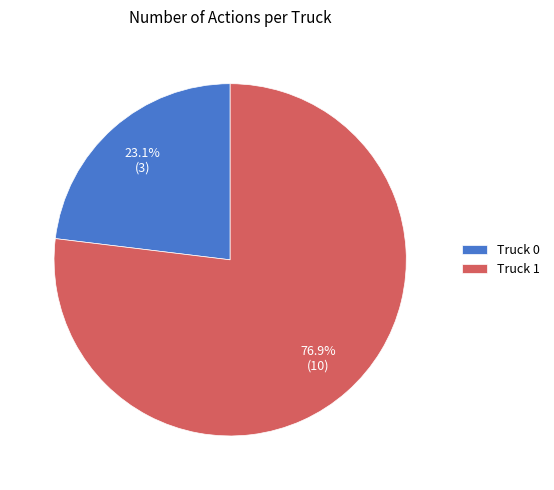

Which category has the smallest portion of the pie?

Truck 0